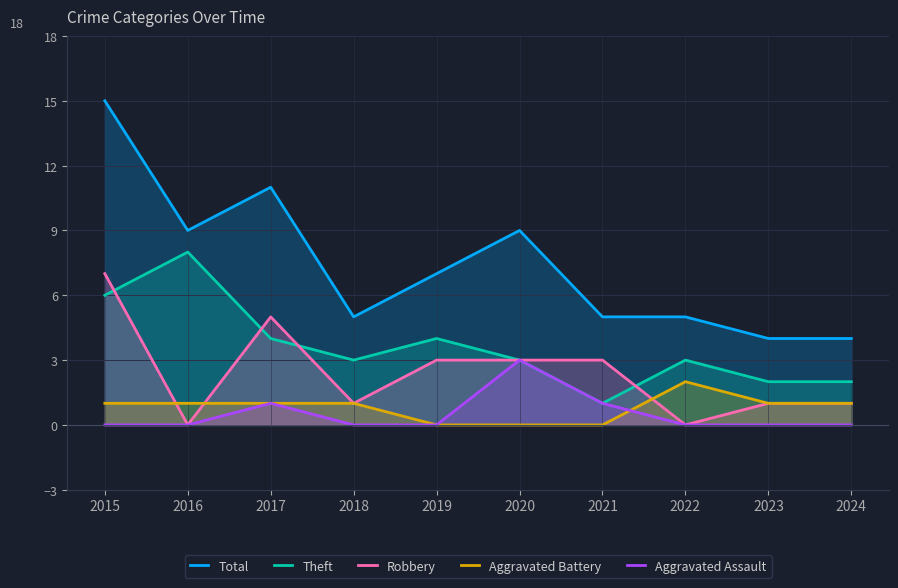

Does the chart have visible grid lines?

Yes